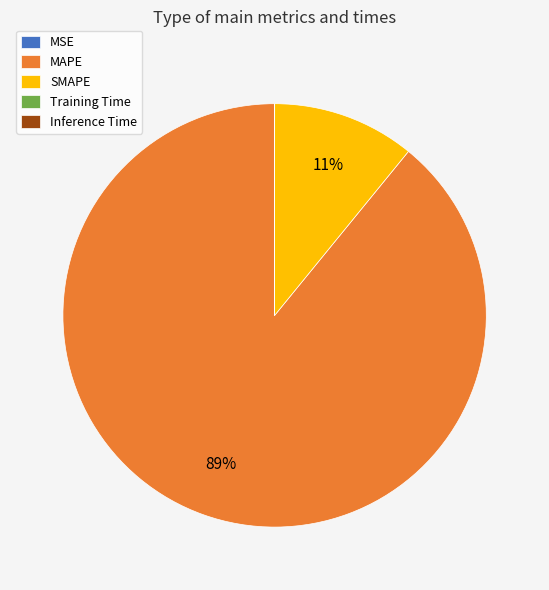

Which category has the biggest portion of the pie?

MAPE